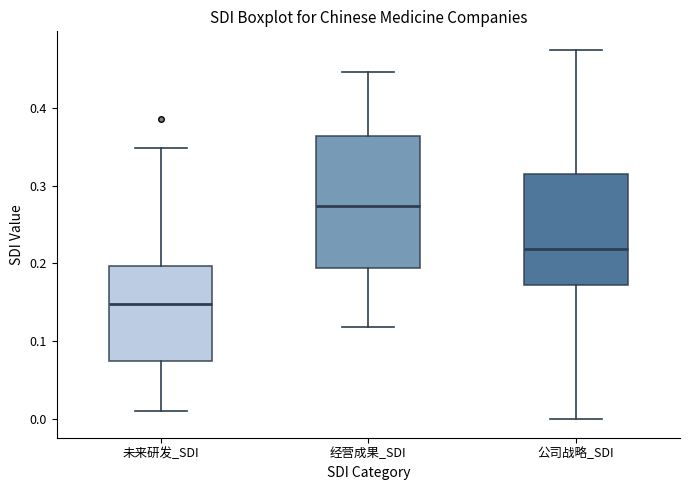

Which box has the highest median line?

经营成果_SDI